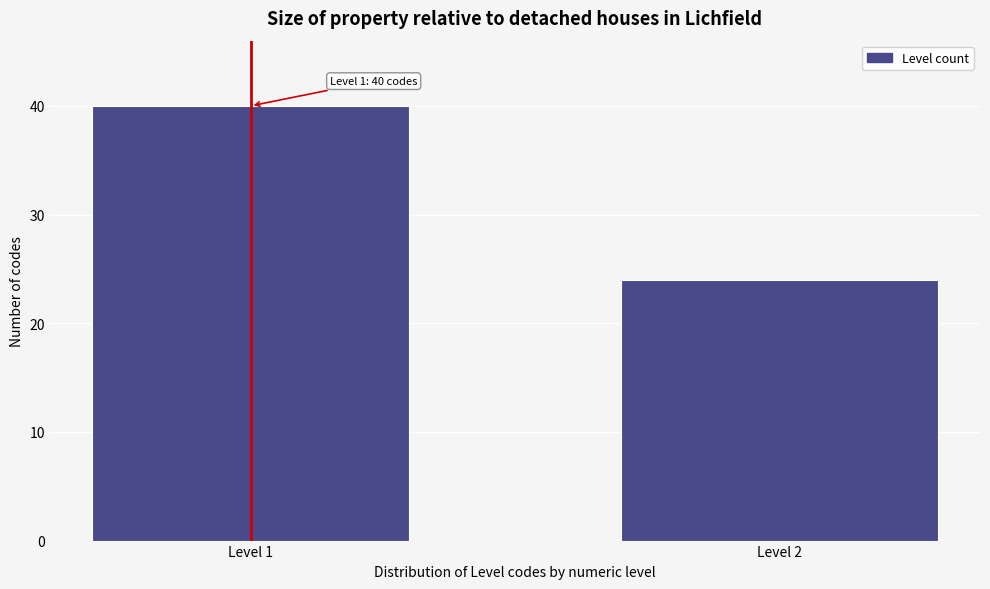

Reading left to right, extract all data points from this chart.

Level 1=40	Level 2=24